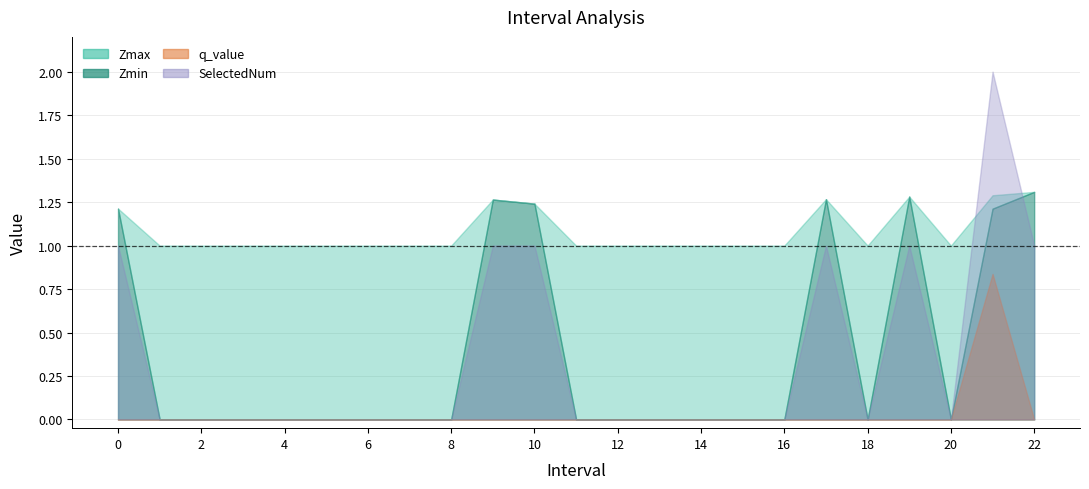

Where is the first local minimum for SelectedNum?

18.0